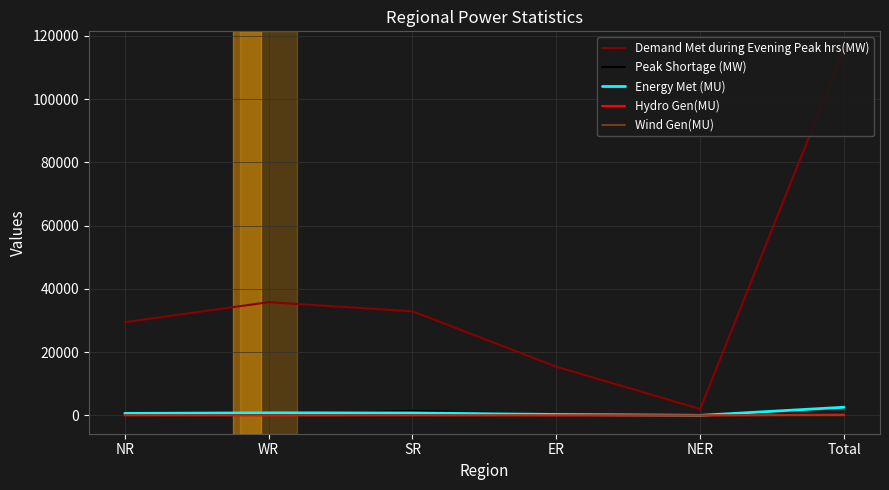

What is the sum of all Energy Met (MU) values?

5174